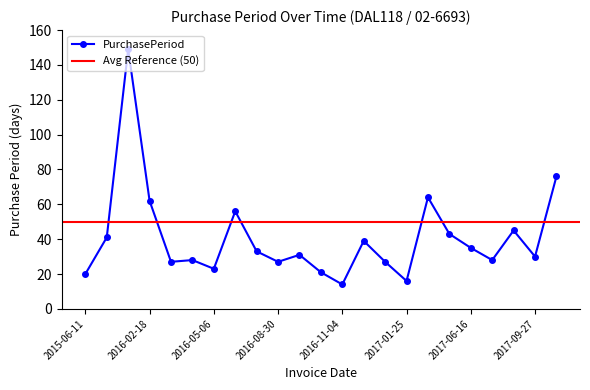

Reading left to right, transcribe all the data shown in this chart.

20	41	149	62	27	28	23	56	33	27	31	21	14	39	27	16	64	43	35	28	45	30	76